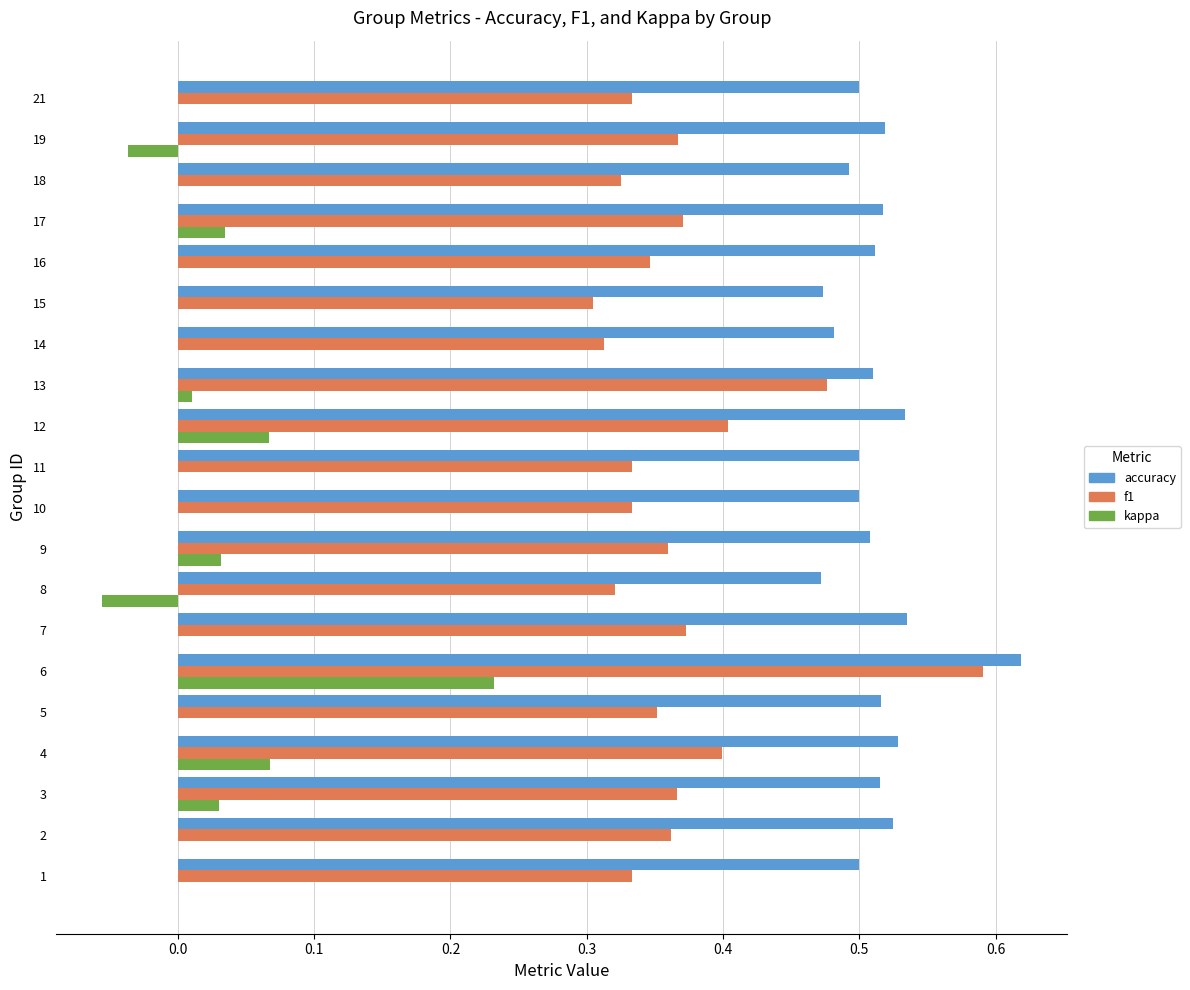

What is the sum of the f1 values at 17 and 6?

1.0